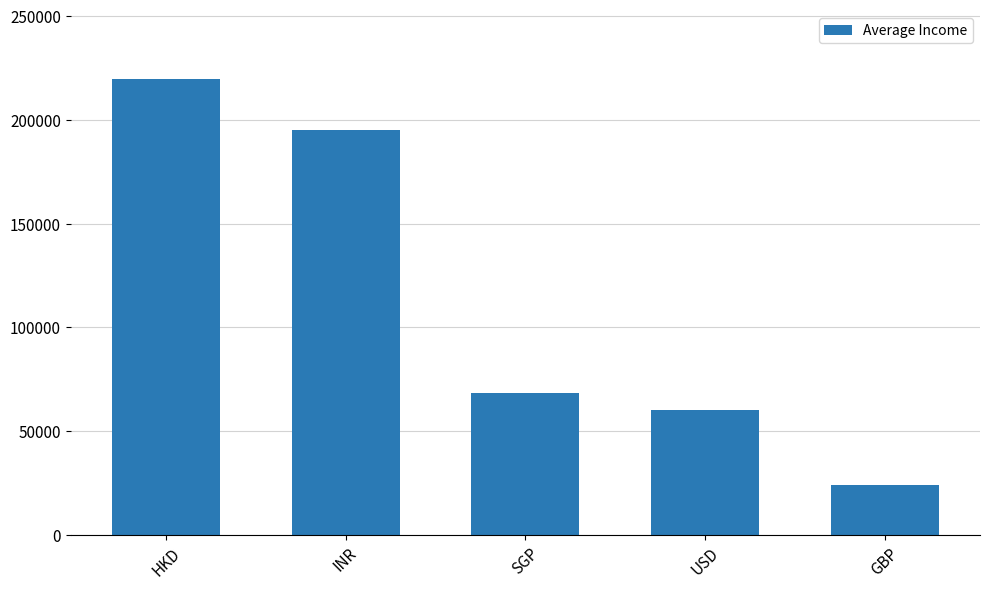

Reading left to right, what are all the values shown in this chart?

219451.5	195026.4	68601.5	60162.2	23988.5